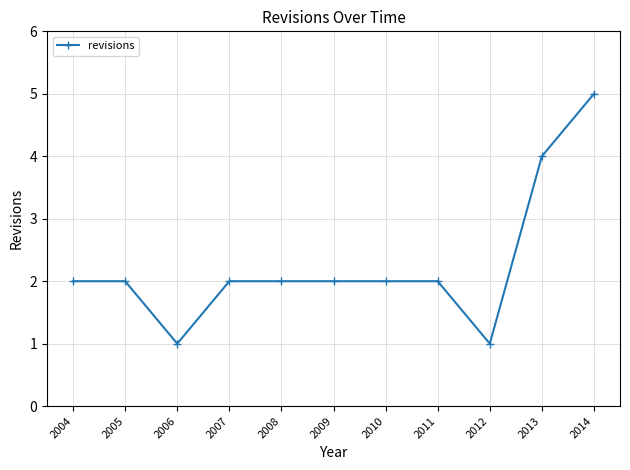

How many lines are shown in the chart?

1